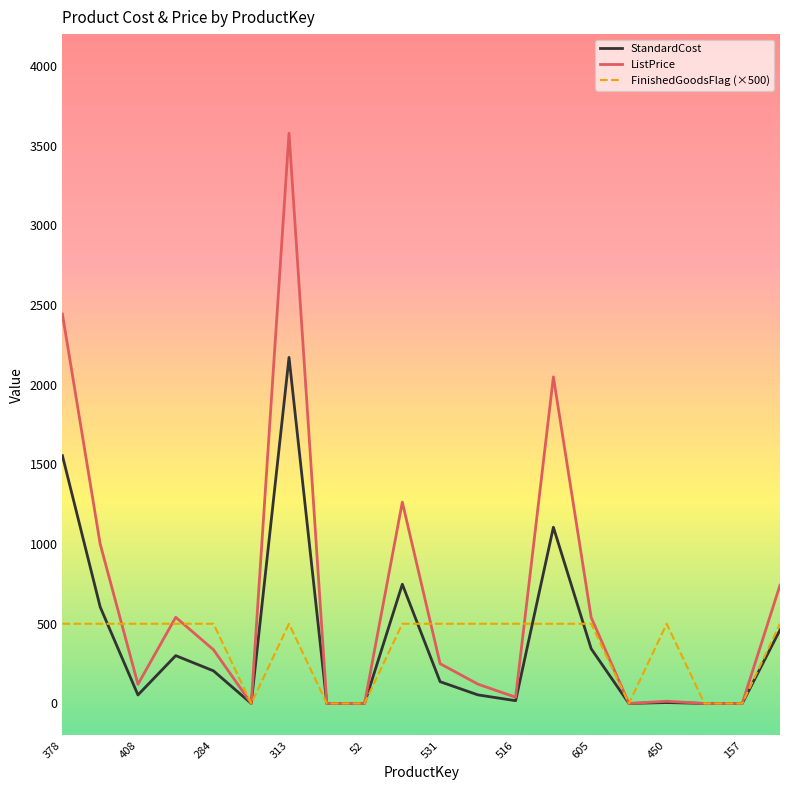

Which series has the largest total across all categories?

ListPrice